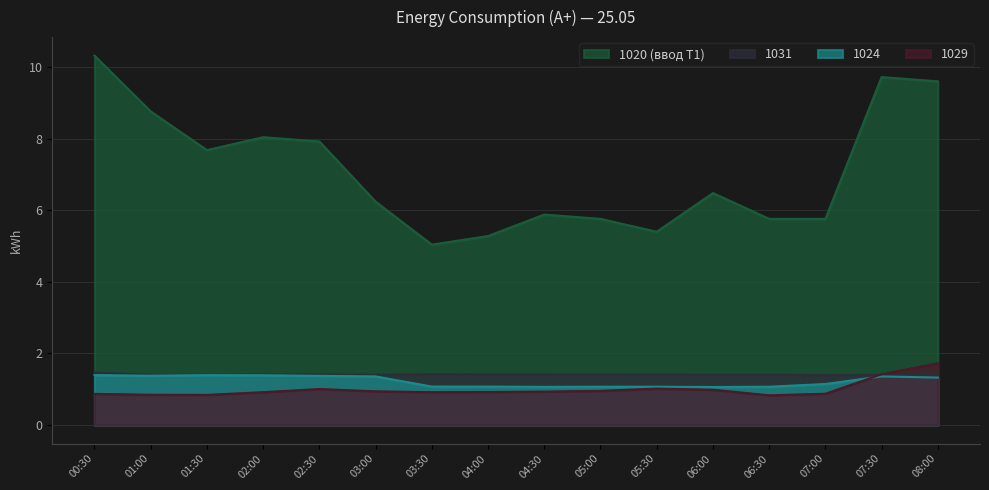

What is the difference between the highest and lowest values at 07:00?

4.9